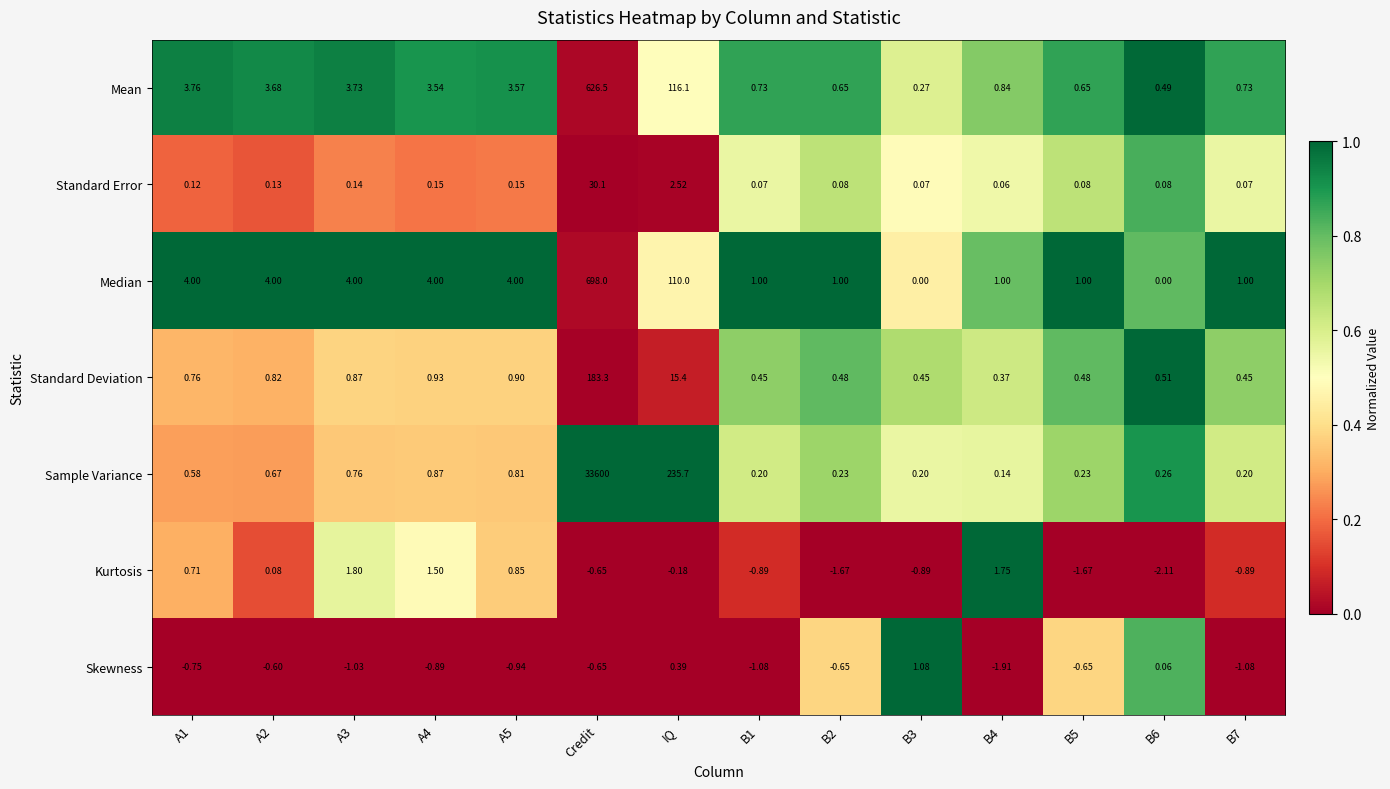

Which label corresponds to the largest value in the chart?

Credit